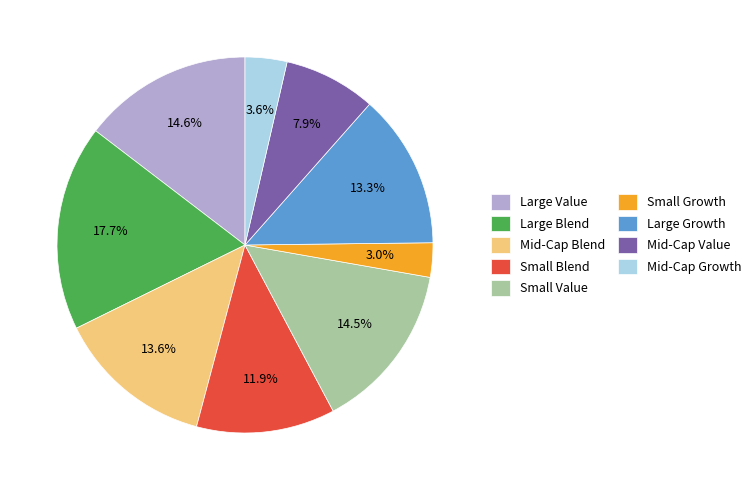

What is the total percentage of Large Growth and Small Blend?

25.2%